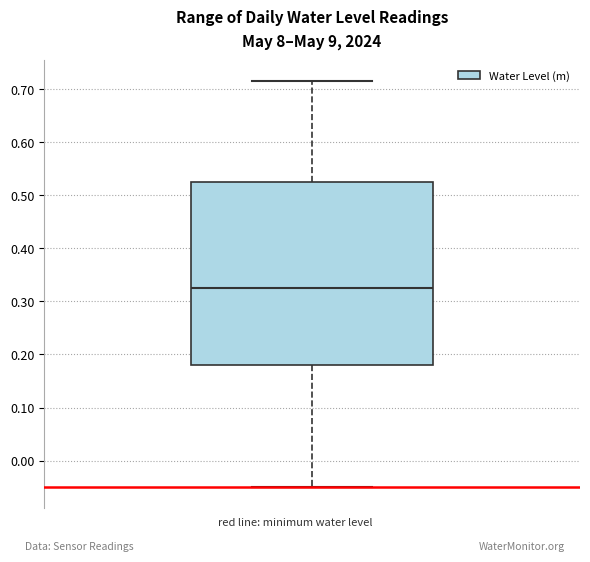

Transcribe this box plot: give where the median line is, the range the box spans, and where the two whiskers end, as read against the y-axis. The values are not printed on the chart, so give them approximately, as read against the axis.

median 0.33, box 0.18 to 0.53, whiskers -0.05 to 0.72